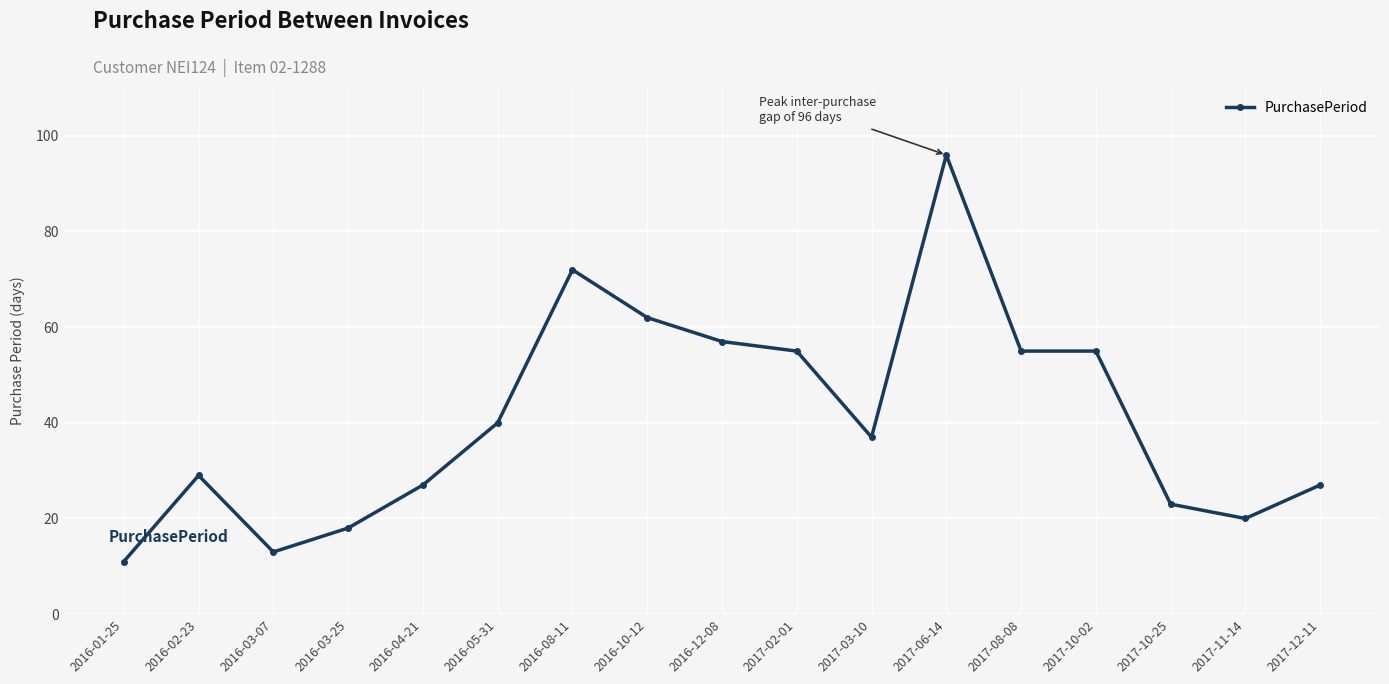

Count the number of data series in this chart.

1